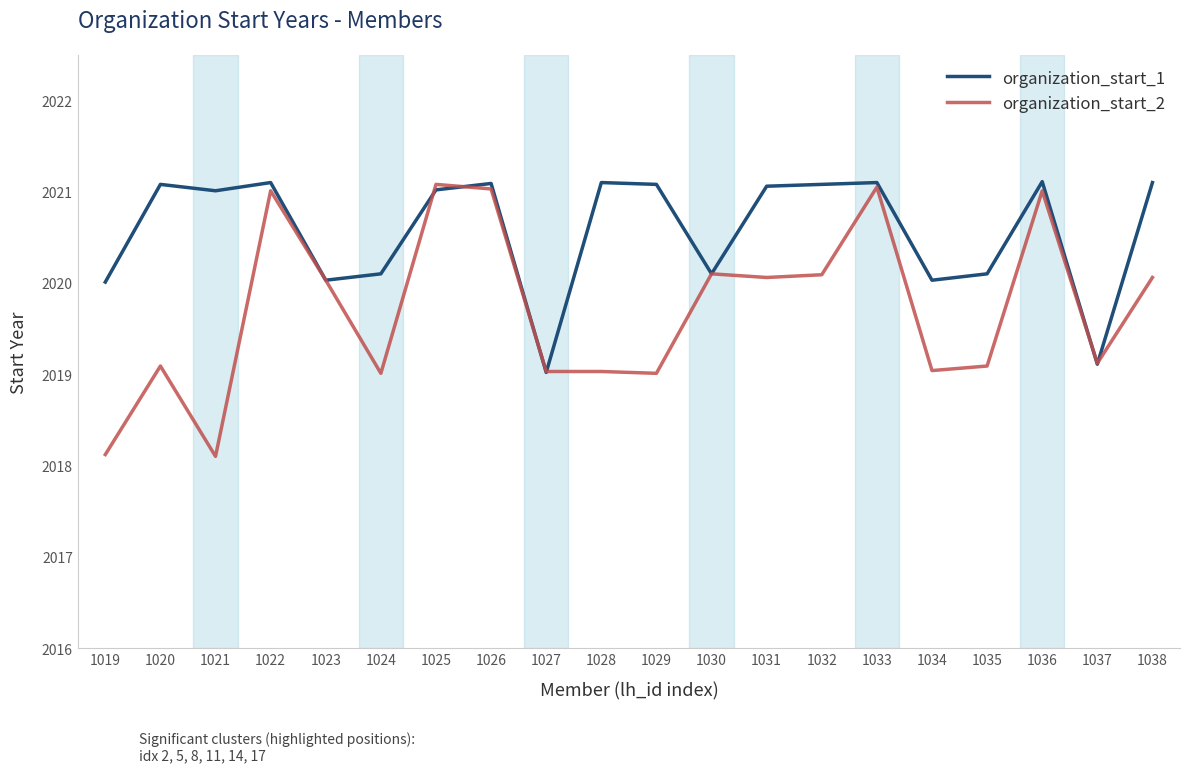

The organization_start_1 series shows 3207.0 at 1024. True or false?

False